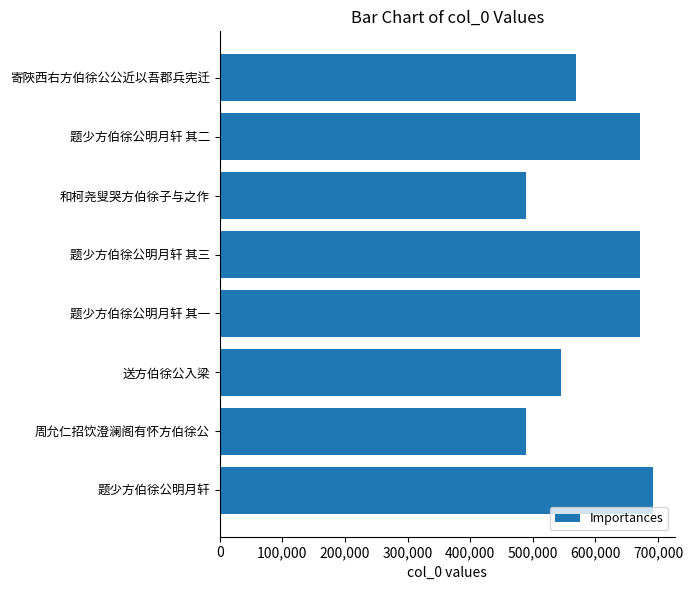

How many distinct data groups are displayed?

1